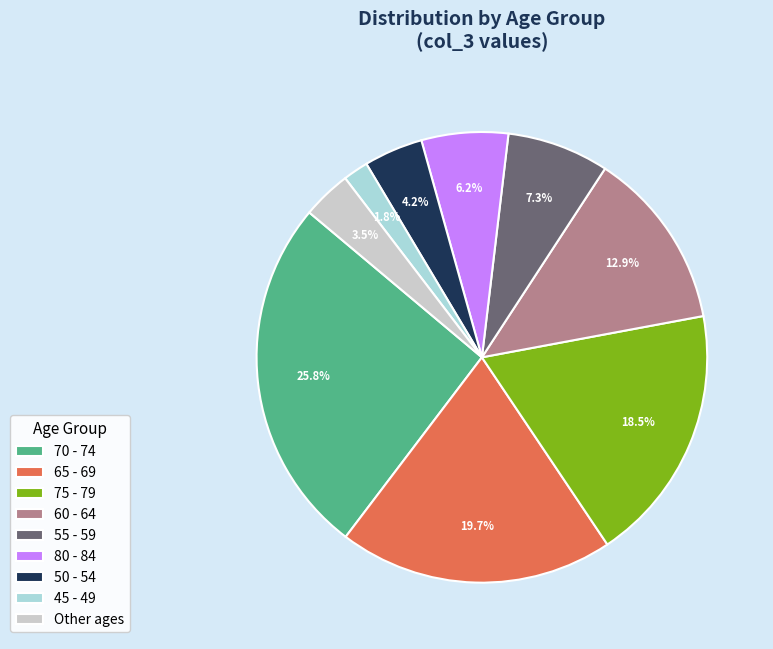

What is the smallest slice in the pie chart?

45 - 49